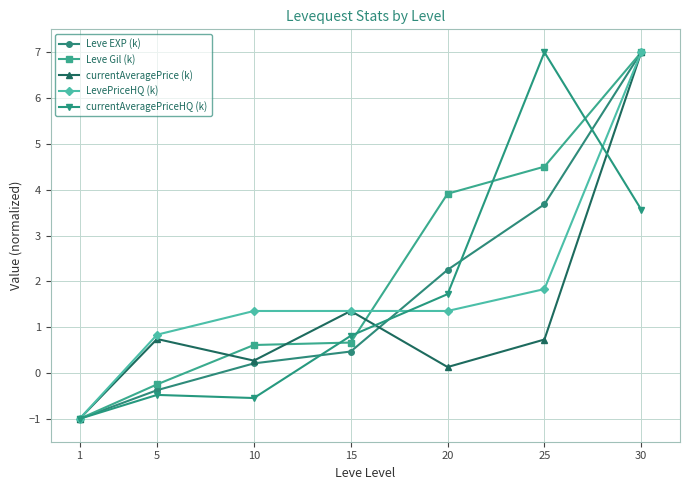

What is the difference between the maximum and minimum values in the currentAveragePrice (k) series?

8.0